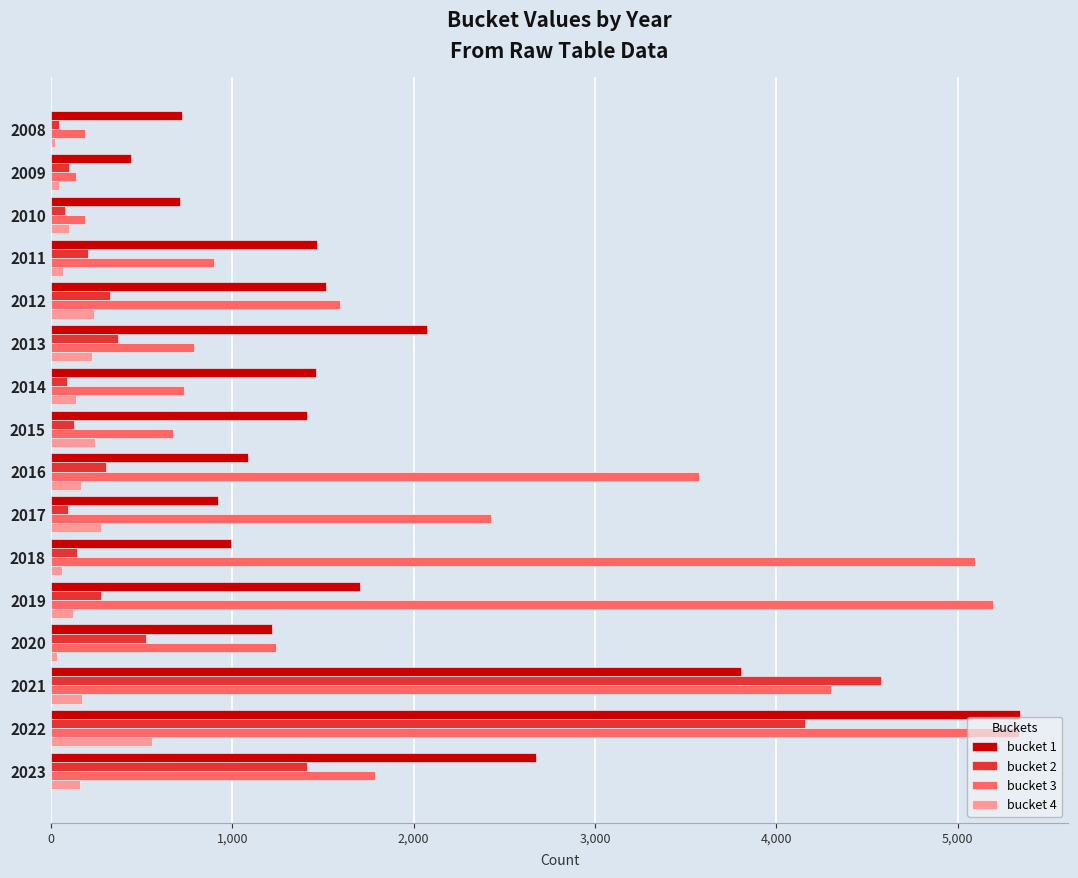

What is the maximum value shown in the chart?

5342